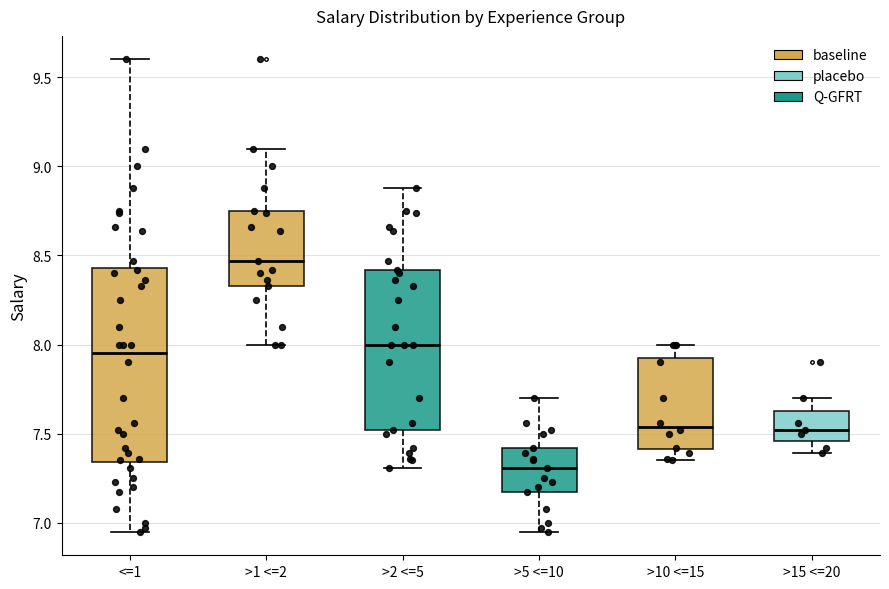

Where does the upper whisker of the box for >15 <=20 end on the y-axis? The values are not printed on the chart, so give them approximately, as read against the axis.

7.70